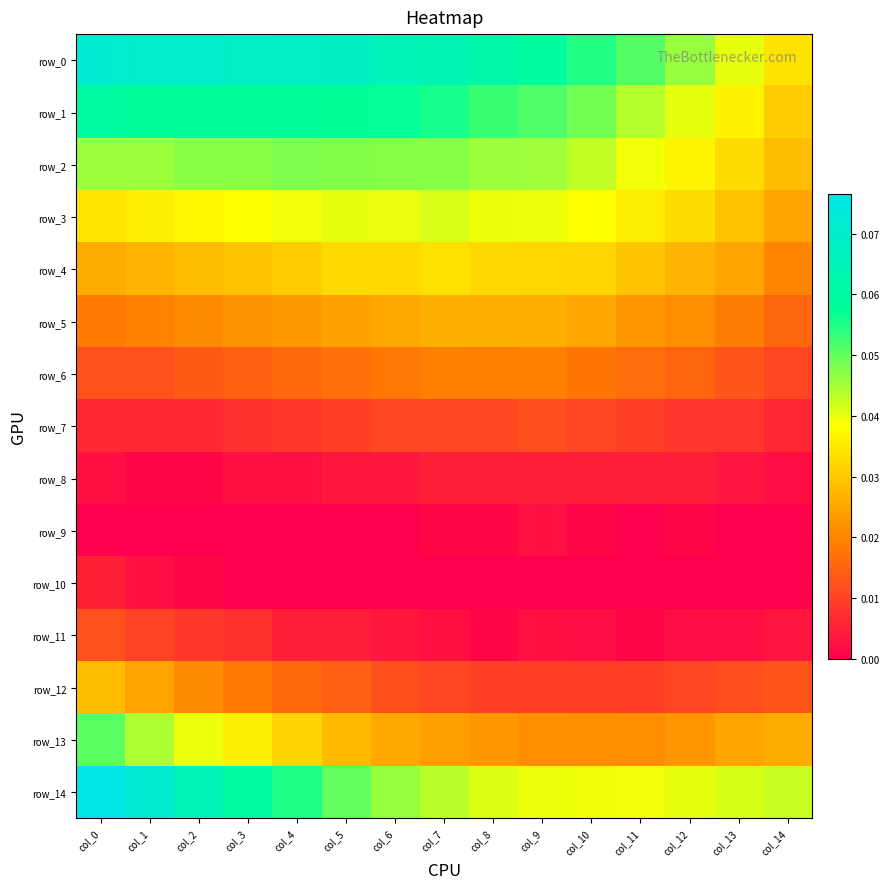

Reading left to right, transcribe all the data shown in this chart.

row_0: col_0=0.1	col_1=0.1	col_2=0.1	col_3=0.1	col_4=0.1	col_5=0.1	col_6=0.1	col_7=0.1	col_8=0.1	col_9=0.1	col_10=0.1	col_11=0.1	col_12=0.0	col_13=0.0	col_14=0.0
row_1: col_0=0.1	col_1=0.1	col_2=0.1	col_3=0.1	col_4=0.1	col_5=0.1	col_6=0.1	col_7=0.1	col_8=0.1	col_9=0.1	col_10=0.0	col_11=0.0	col_12=0.0	col_13=0.0	col_14=0.0
row_2: col_0=0.0	col_1=0.0	col_2=0.0	col_3=0.0	col_4=0.0	col_5=0.0	col_6=0.0	col_7=0.0	col_8=0.0	col_9=0.0	col_10=0.0	col_11=0.0	col_12=0.0	col_13=0.0	col_14=0.0
row_3: col_0=0.0	col_1=0.0	col_2=0.0	col_3=0.0	col_4=0.0	col_5=0.0	col_6=0.0	col_7=0.0	col_8=0.0	col_9=0.0	col_10=0.0	col_11=0.0	col_12=0.0	col_13=0.0	col_14=0.0
row_4: col_0=0.0	col_1=0.0	col_2=0.0	col_3=0.0	col_4=0.0	col_5=0.0	col_6=0.0	col_7=0.0	col_8=0.0	col_9=0.0	col_10=0.0	col_11=0.0	col_12=0.0	col_13=0.0	col_14=0.0
row_5: col_0=0.0	col_1=0.0	col_2=0.0	col_3=0.0	col_4=0.0	col_5=0.0	col_6=0.0	col_7=0.0	col_8=0.0	col_9=0.0	col_10=0.0	col_11=0.0	col_12=0.0	col_13=0.0	col_14=0.0
row_6: col_0=0.0	col_1=0.0	col_2=0.0	col_3=0.0	col_4=0.0	col_5=0.0	col_6=0.0	col_7=0.0	col_8=0.0	col_9=0.0	col_10=0.0	col_11=0.0	col_12=0.0	col_13=0.0	col_14=0.0
row_7: col_0=0.0	col_1=0.0	col_2=0.0	col_3=0.0	col_4=0.0	col_5=0.0	col_6=0.0	col_7=0.0	col_8=0.0	col_9=0.0	col_10=0.0	col_11=0.0	col_12=0.0	col_13=0.0	col_14=0.0
row_8: col_0=0.0	col_1=0.0	col_2=0.0	col_3=0.0	col_4=0.0	col_5=0.0	col_6=0.0	col_7=0.0	col_8=0.0	col_9=0.0	col_10=0.0	col_11=0.0	col_12=0.0	col_13=0.0	col_14=0.0
row_9: col_0=0.0	col_1=0.0	col_2=0.0	col_3=0.0	col_4=0.0	col_5=0.0	col_6=0.0	col_7=0.0	col_8=0.0	col_9=0.0	col_10=0.0	col_11=0.0	col_12=0.0	col_13=0.0	col_14=0.0
row_10: col_0=0.0	col_1=0.0	col_2=0.0	col_3=0.0	col_4=0.0	col_5=0.0	col_6=0.0	col_7=0.0	col_8=0.0	col_9=0.0	col_10=0.0	col_11=0.0	col_12=0.0	col_13=0.0	col_14=0.0
row_11: col_0=0.0	col_1=0.0	col_2=0.0	col_3=0.0	col_4=0.0	col_5=0.0	col_6=0.0	col_7=0.0	col_8=0.0	col_9=0.0	col_10=0.0	col_11=0.0	col_12=0.0	col_13=0.0	col_14=0.0
row_12: col_0=0.0	col_1=0.0	col_2=0.0	col_3=0.0	col_4=0.0	col_5=0.0	col_6=0.0	col_7=0.0	col_8=0.0	col_9=0.0	col_10=0.0	col_11=0.0	col_12=0.0	col_13=0.0	col_14=0.0
row_13: col_0=0.1	col_1=0.0	col_2=0.0	col_3=0.0	col_4=0.0	col_5=0.0	col_6=0.0	col_7=0.0	col_8=0.0	col_9=0.0	col_10=0.0	col_11=0.0	col_12=0.0	col_13=0.0	col_14=0.0
row_14: col_0=0.1	col_1=0.1	col_2=0.1	col_3=0.1	col_4=0.1	col_5=0.0	col_6=0.0	col_7=0.0	col_8=0.0	col_9=0.0	col_10=0.0	col_11=0.0	col_12=0.0	col_13=0.0	col_14=0.0